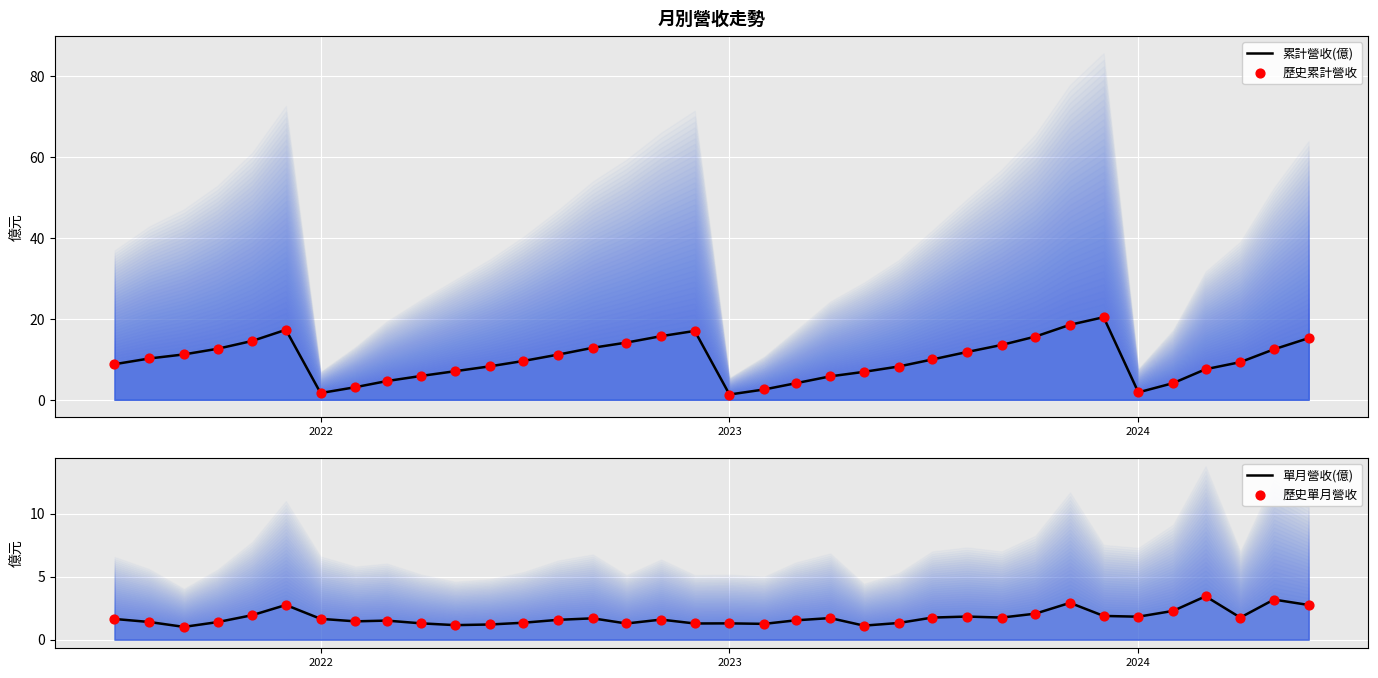

What are all the series names shown in the legend?

累計營收(億), 歷史累計營收, 單月營收(億), 歷史單月營收